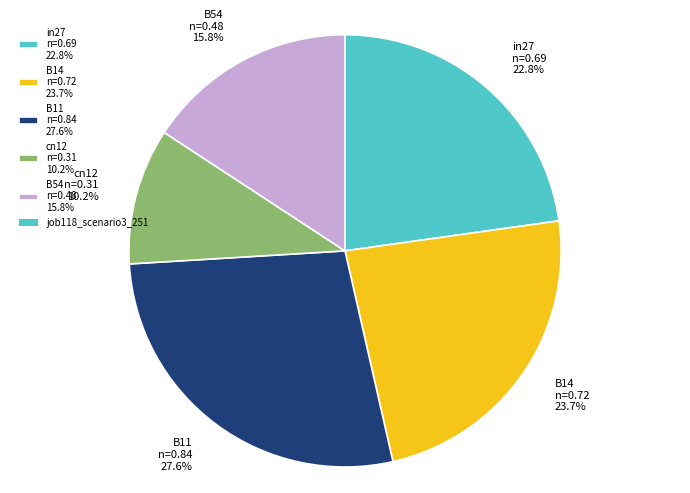

Count the number of slices in the pie.

5